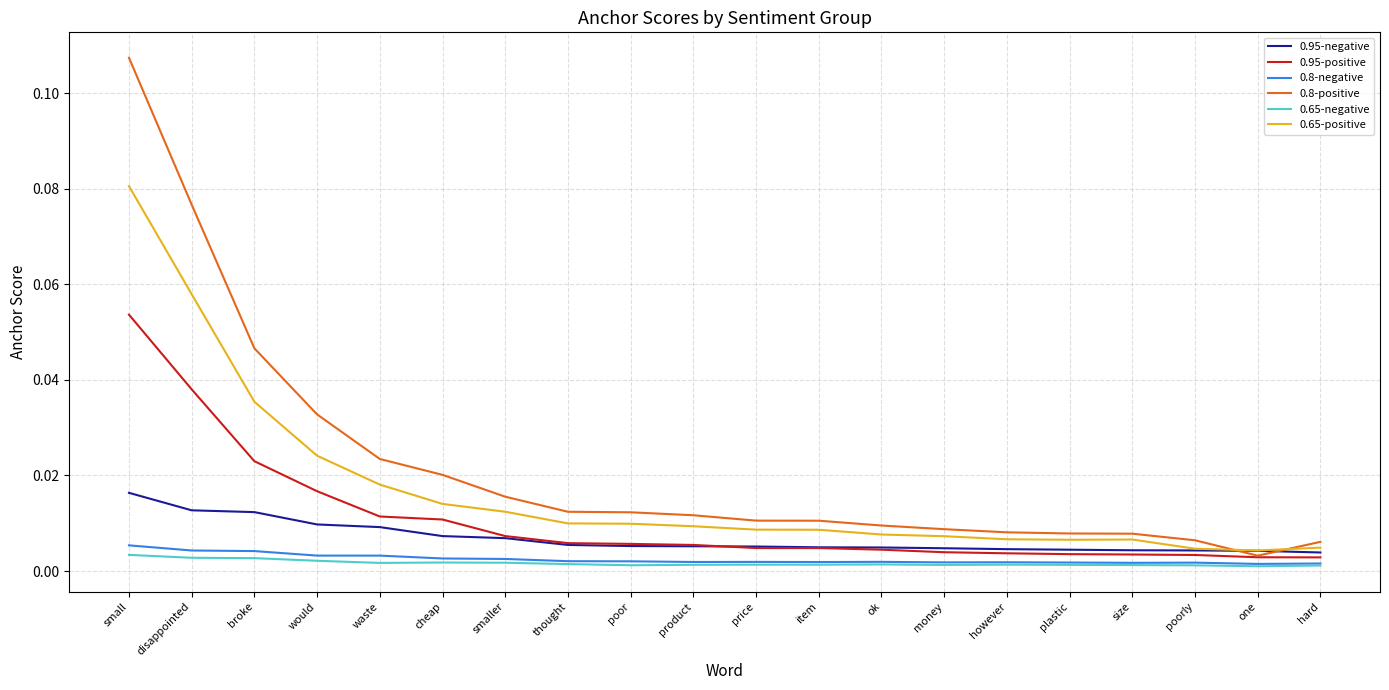

Count the number of categories in the chart.

20